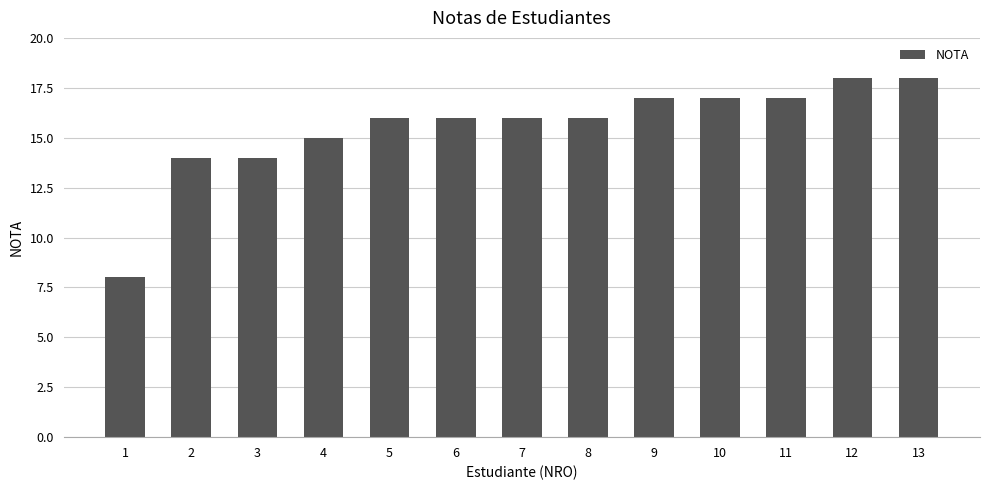

Reading left to right, transcribe all the data shown in this chart.

1=8	2=14	3=14	4=15	5=16	6=16	7=16	8=16	9=17	10=17	11=17	12=18	13=18